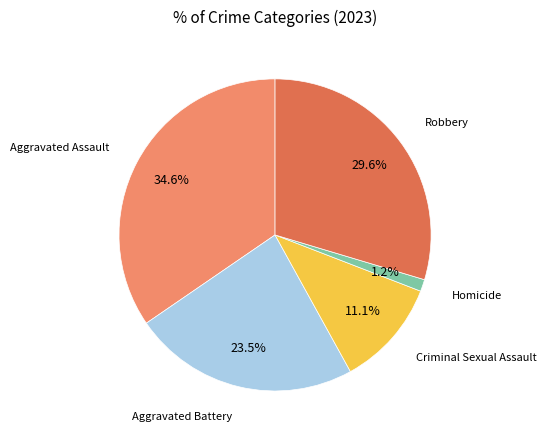

Is there any slice that represents more than half of the pie?

No